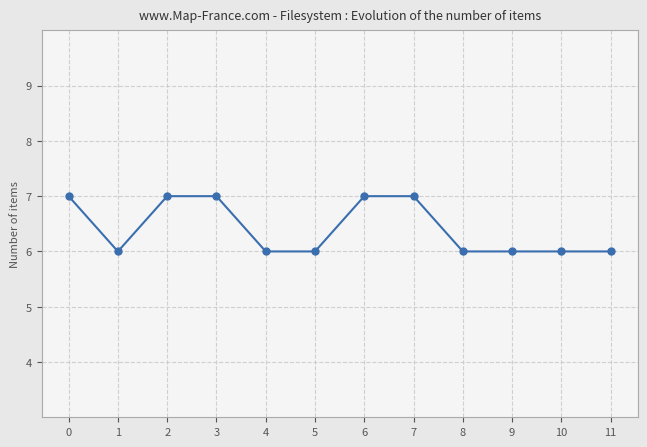

What is the ratio of the value at 8 to the value at 10?

1.0